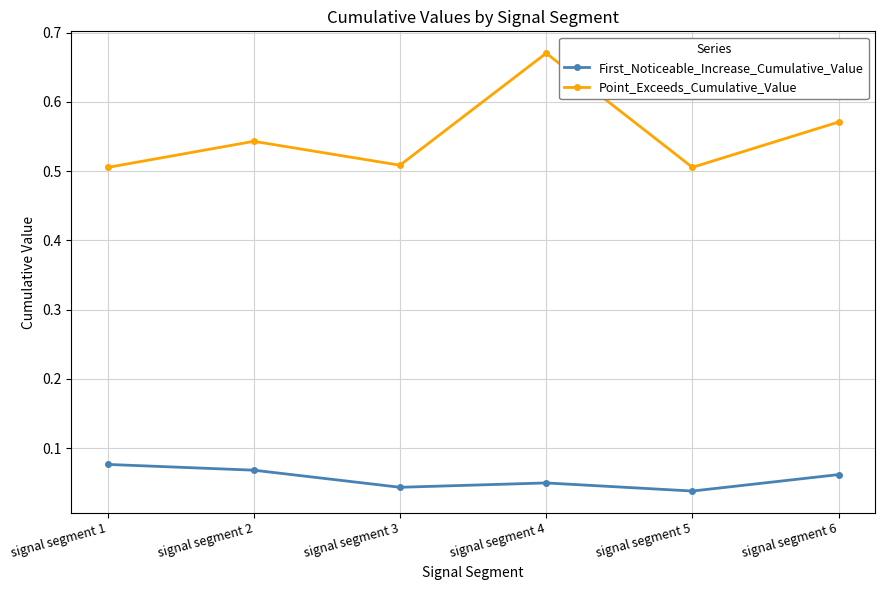

Where is the first local maximum for Point_Exceeds_Cumulative_Value?

signal segment 2